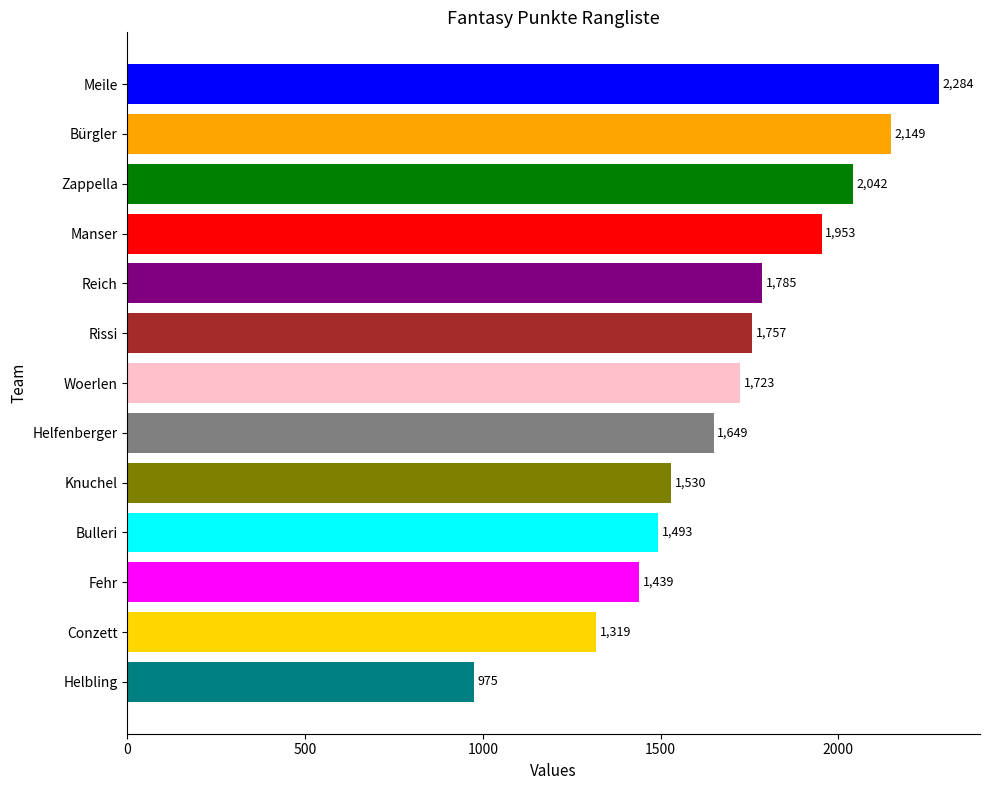

Rank the categories by value from lowest to highest.

Helbling, Conzett, Fehr, Bulleri, Knuchel, Helfenberger, Woerlen, Rissi, Reich, Manser, Zappella, Bürgler, Meile